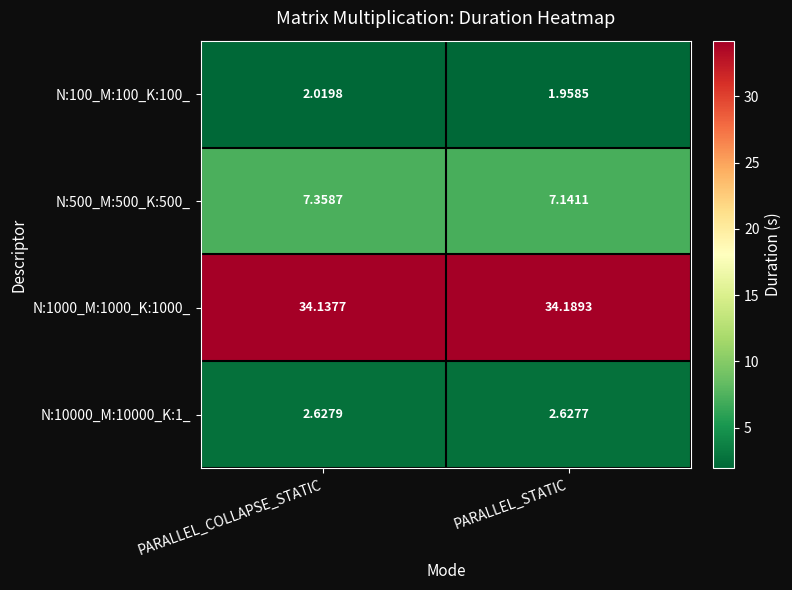

At which label does N:100_M:100_K:100_ reach its minimum?

PARALLEL_STATIC